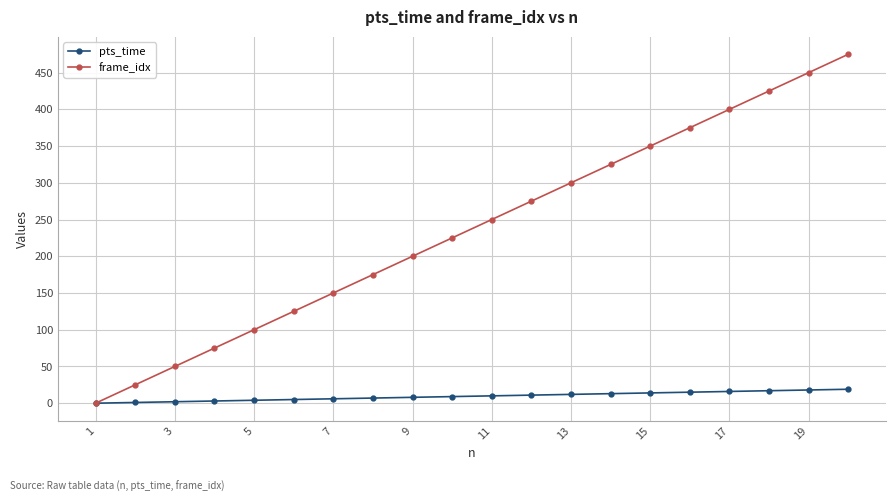

List the series in order of their peak value, lowest first.

pts_time, frame_idx